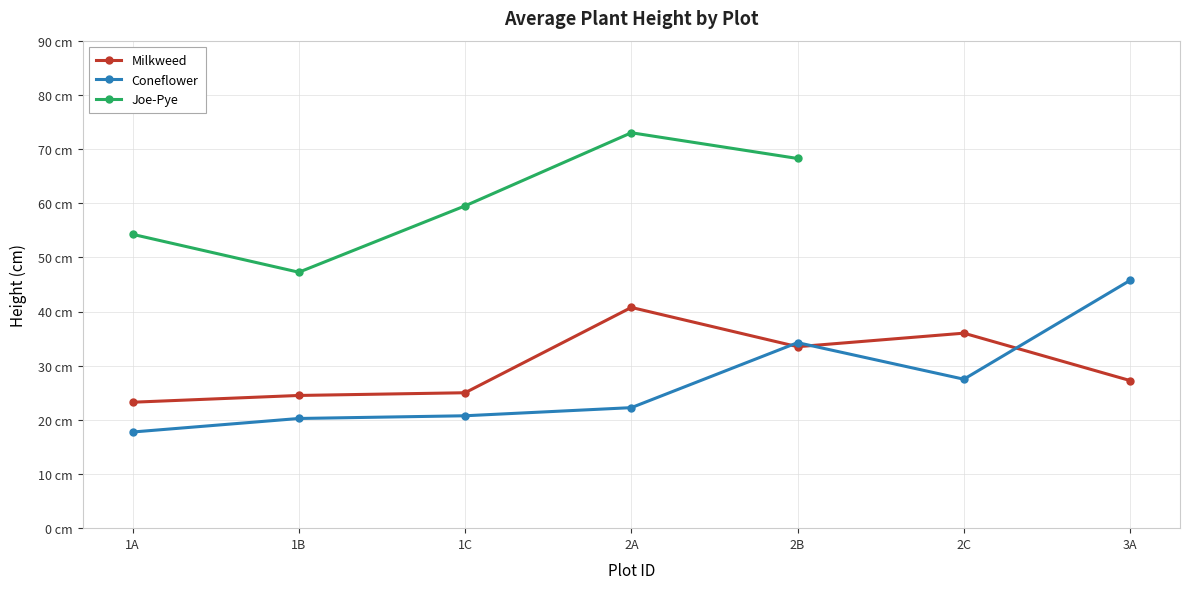

Does the chart display data point markers on the line(s)?

Yes